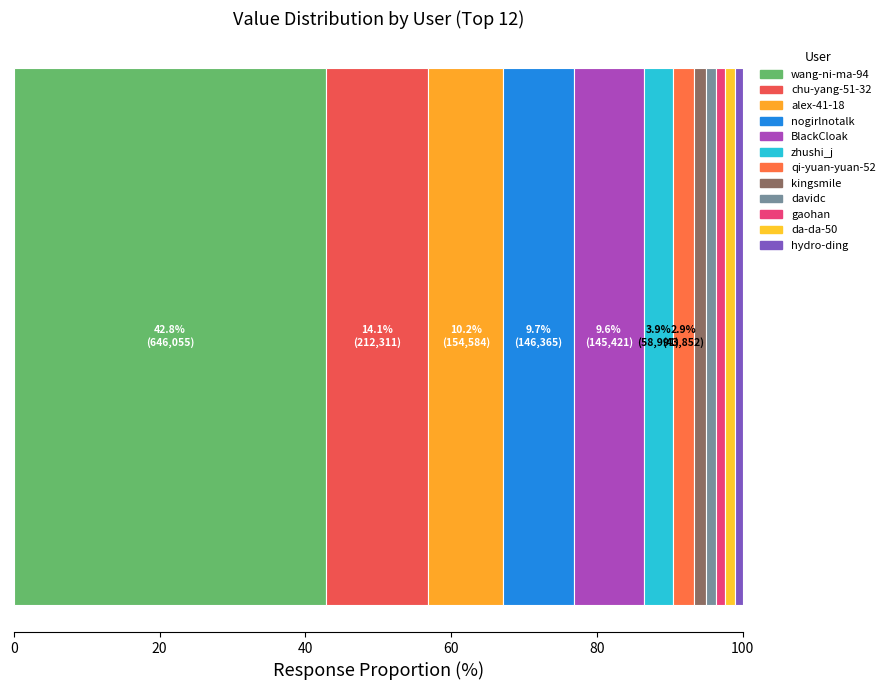

How many categories are shown in the chart?

1